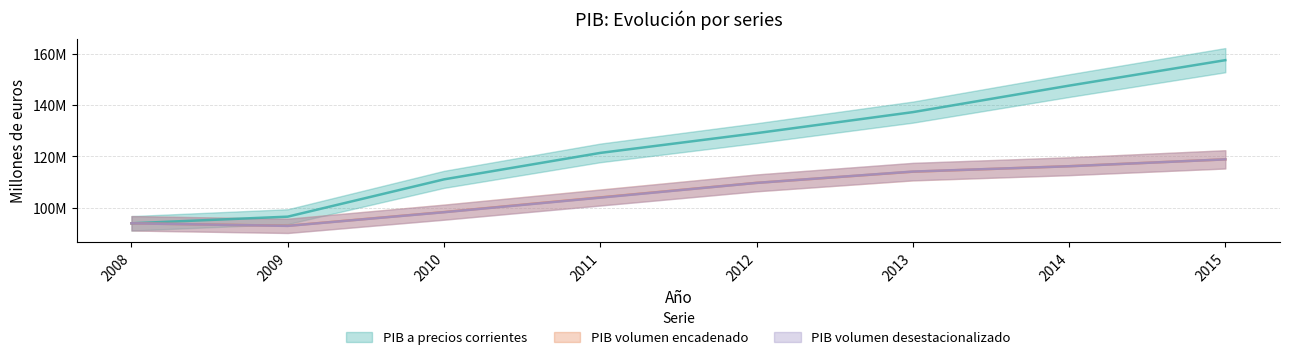

At which category does PIB volumen a precios del año anterior encadenado reach its first local valley?

2009